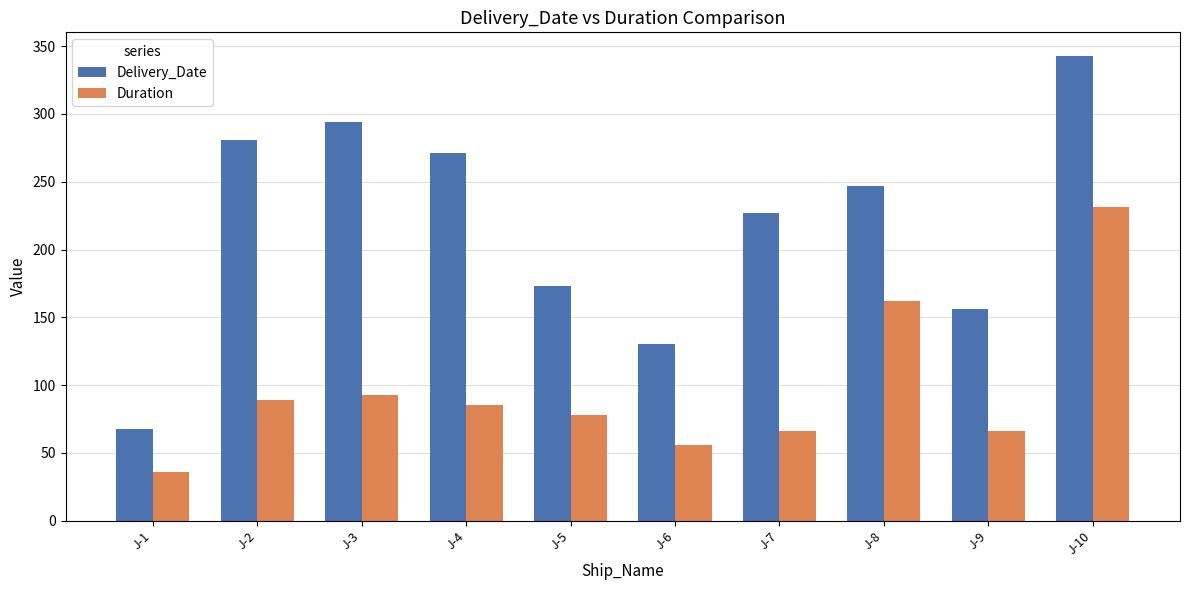

At which label does Duration reach its peak?

J-10